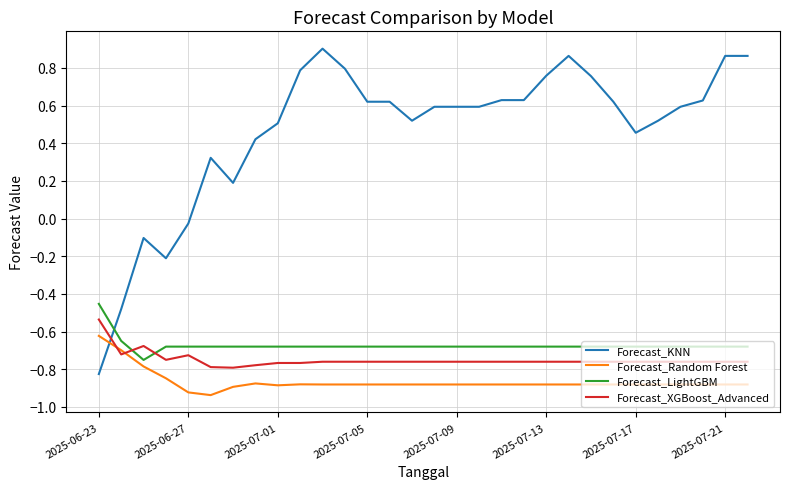

Rank the series by their maximum value, from highest to lowest.

Forecast_KNN, Forecast_LightGBM, Forecast_XGBoost_Advanced, Forecast_Random Forest